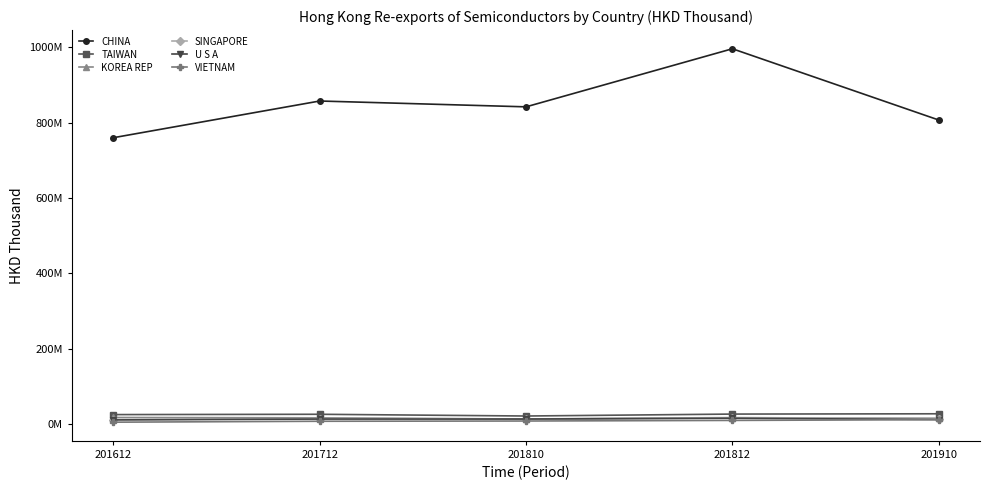

List the labels in order of CHINA value, smallest first.

201612, 201910, 201810, 201712, 201812